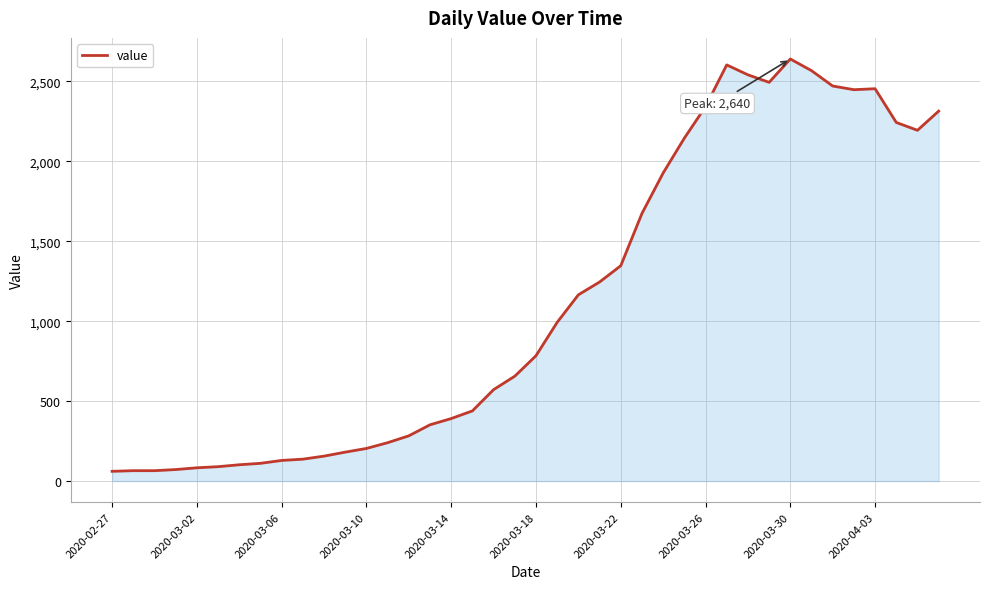

What is the smallest value displayed?

61